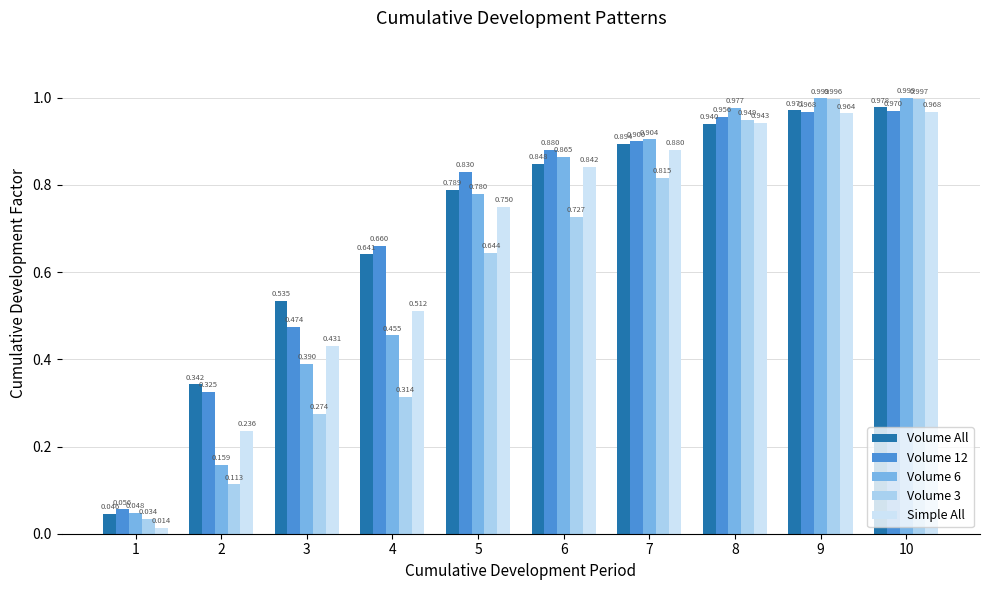

How many bars are there in total?

50